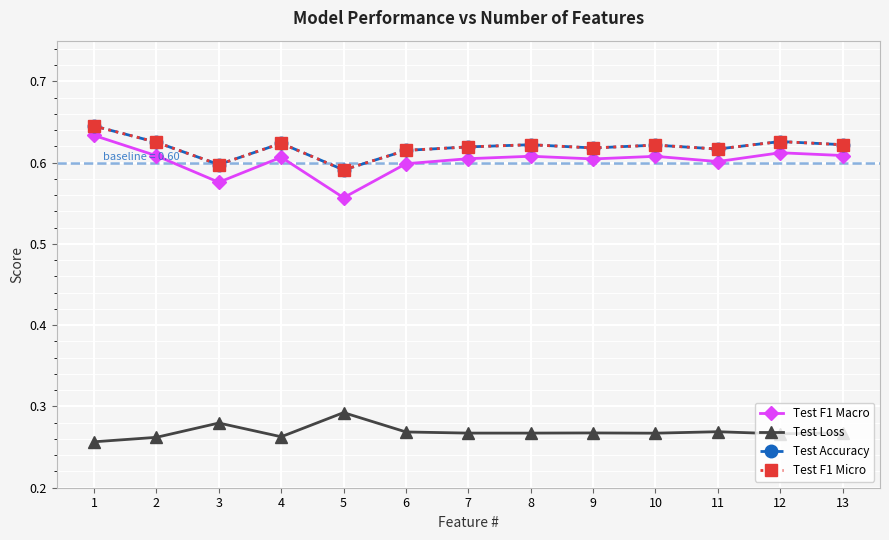

Which series has the largest range (max minus min)?

Test F1 Macro